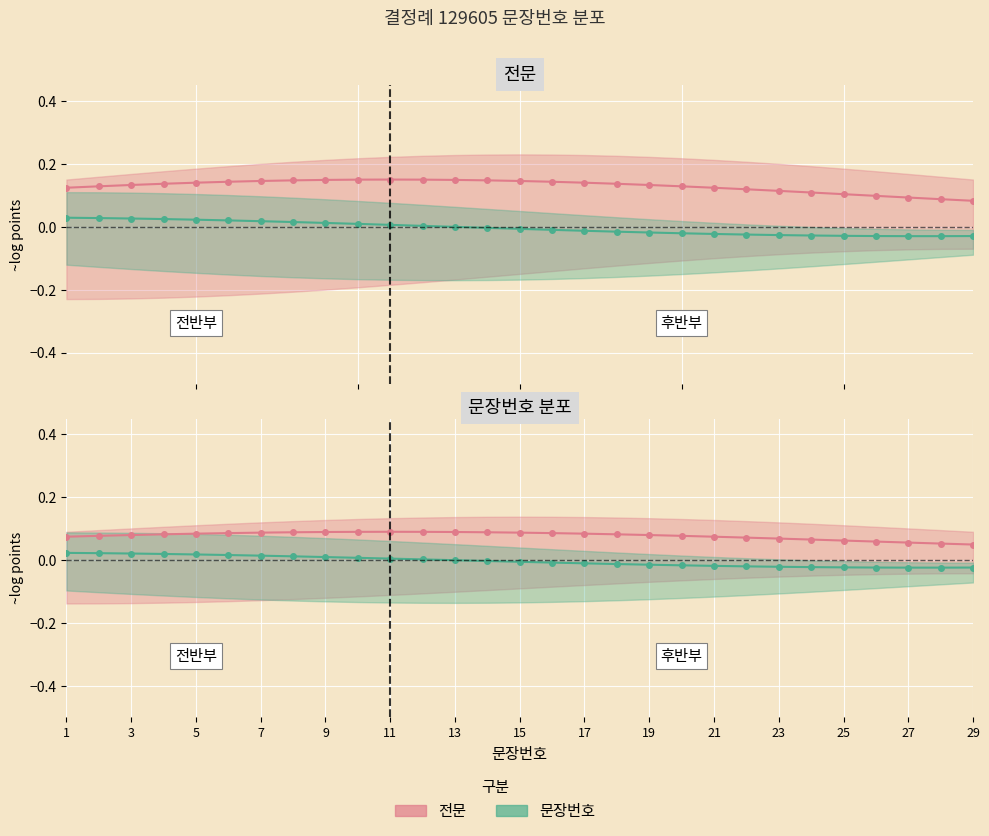

True or false: 문장번호 has a value of -0.0 at 13.

True